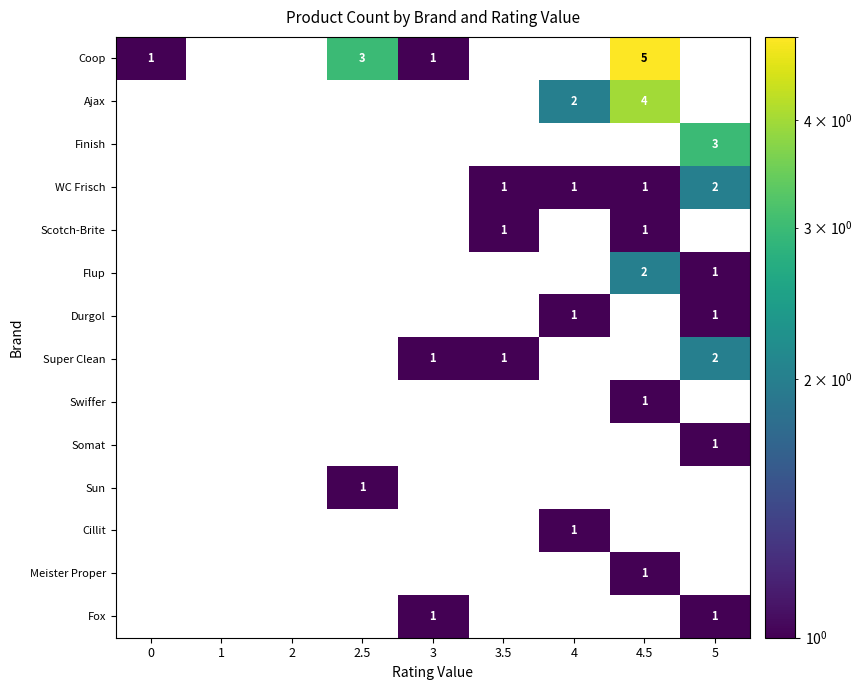

Is it true that Super Clean equals 0 at 3?

False